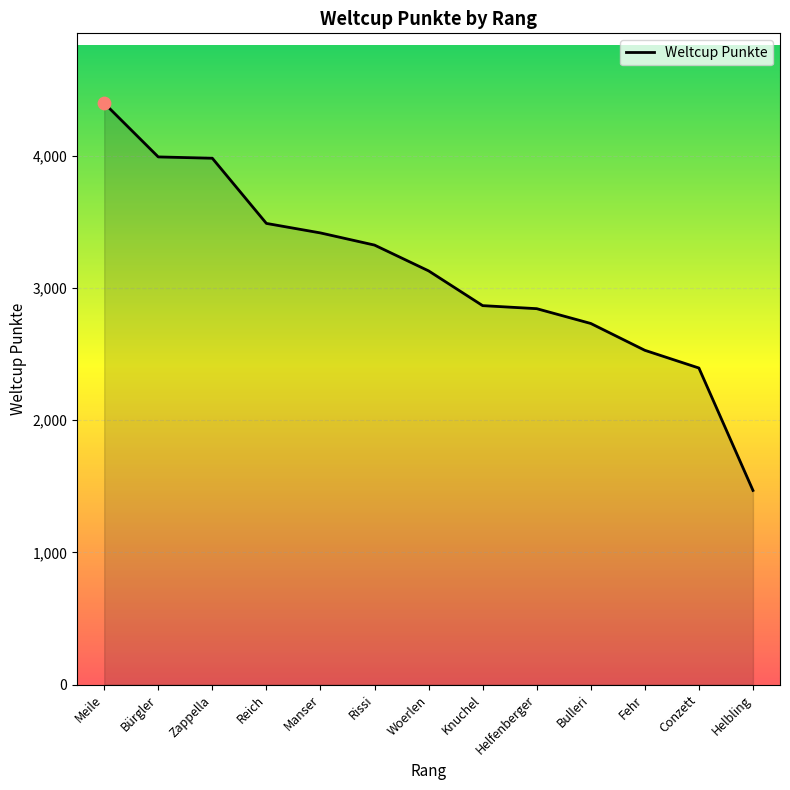

Approximately how many times larger is the value at Helfenberger compared to Meile?

0.6